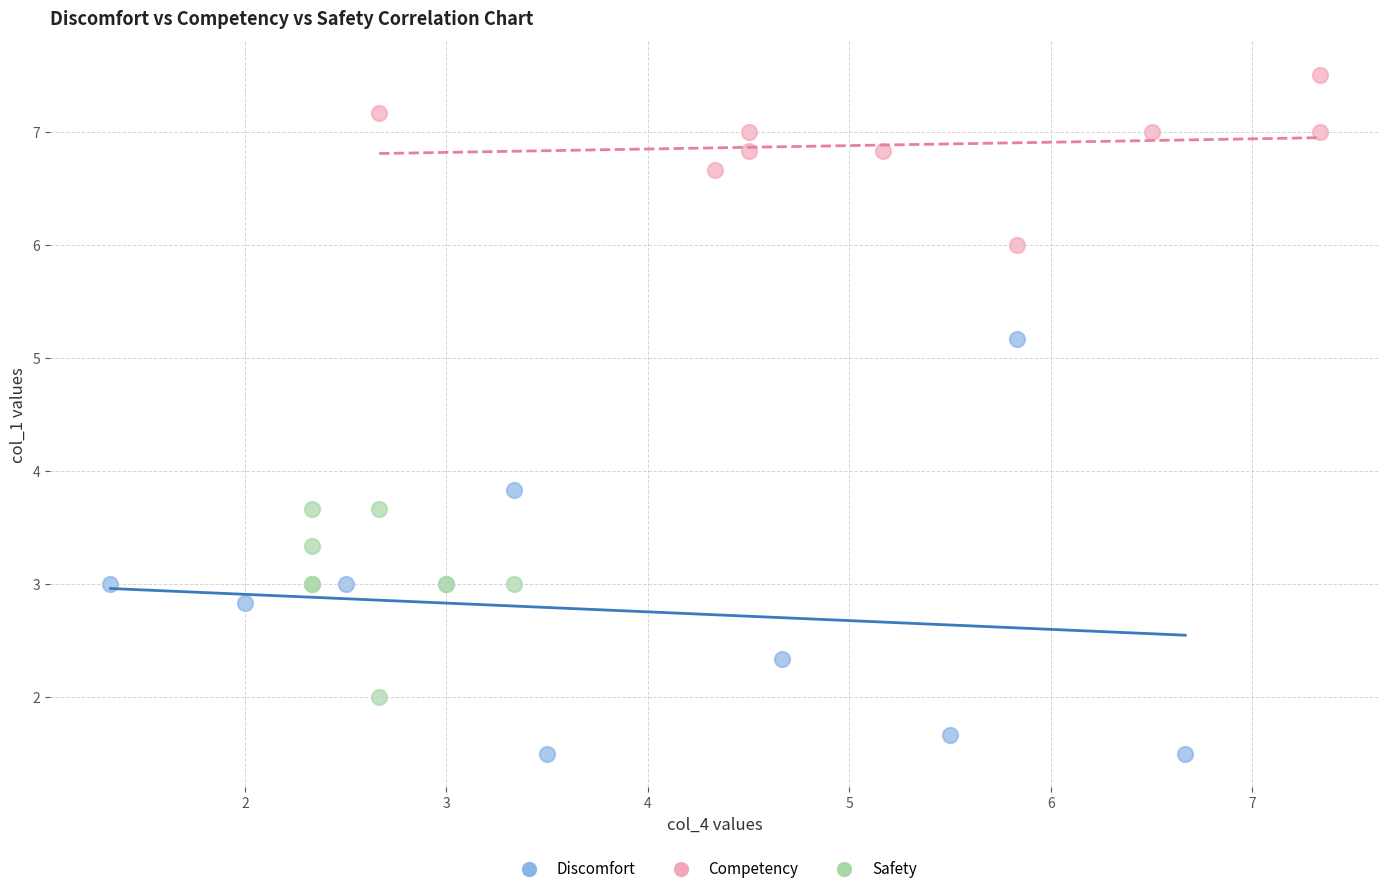

Which series has the widest spread of Y values?

Discomfort